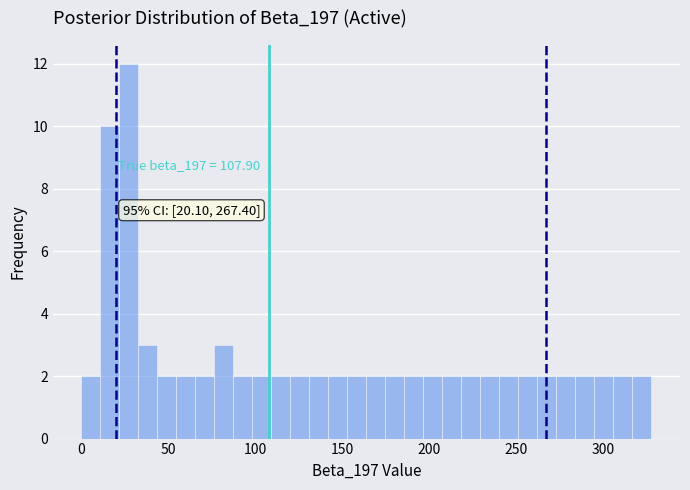

Read against the x-axis, roughly where is the centre of the tallest bar?

25